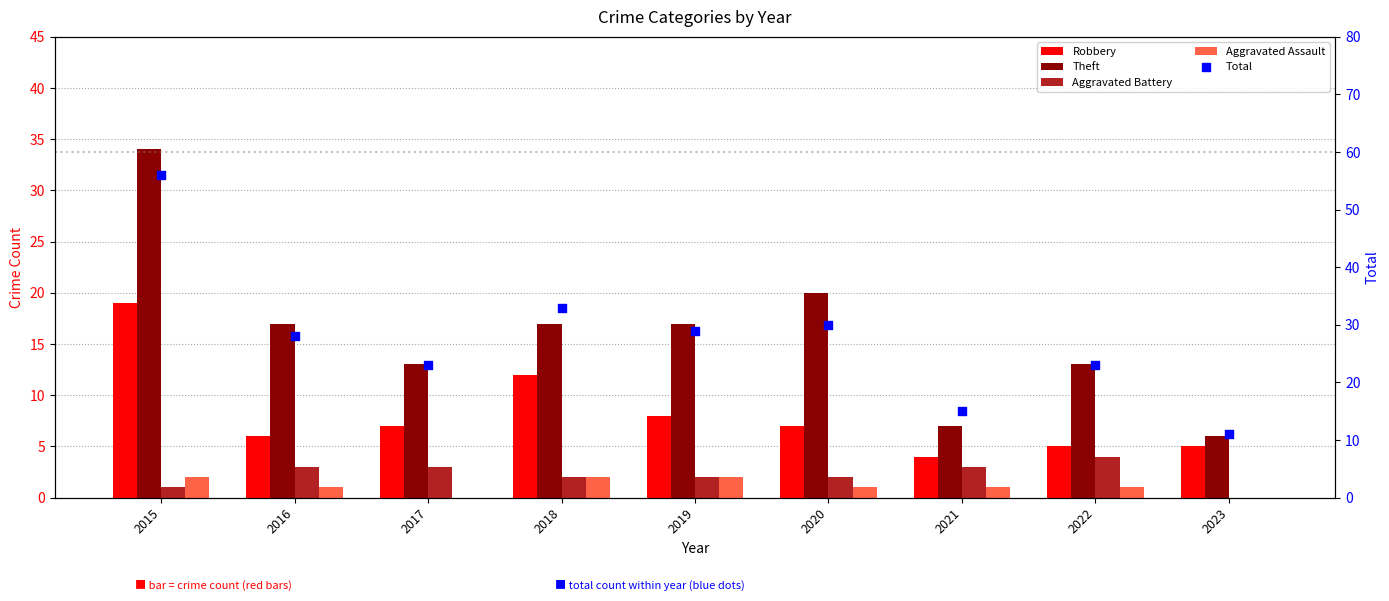

Which series contains the lowest Y value?

Aggravated Battery